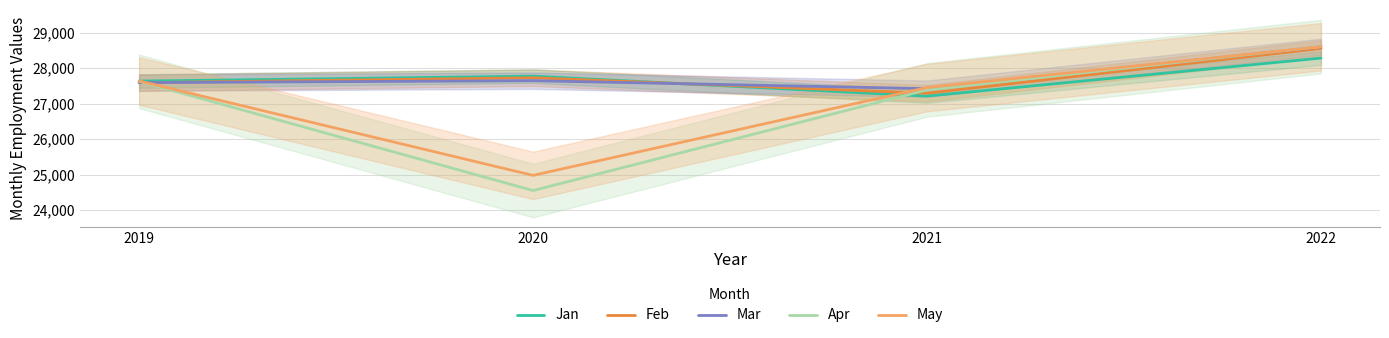

Count the number of data series in this chart.

5